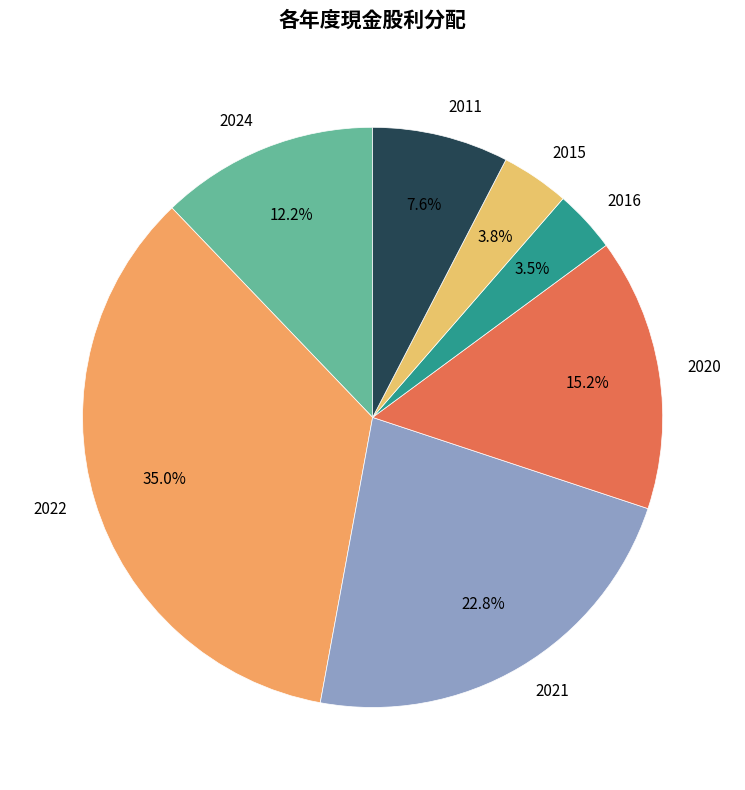

How many slices are in this pie chart?

7